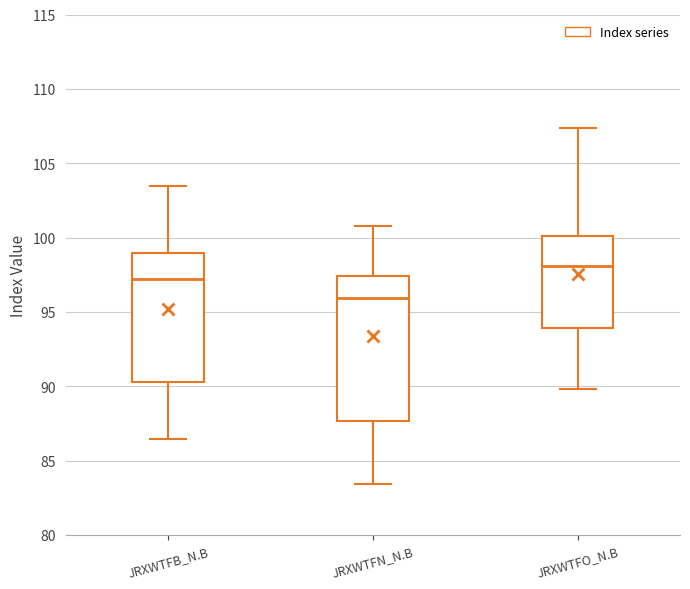

Where is the upper edge of the box for JRXWTFO_N.B on the y-axis? The values are not printed on the chart, so give them approximately, as read against the axis.

100.0